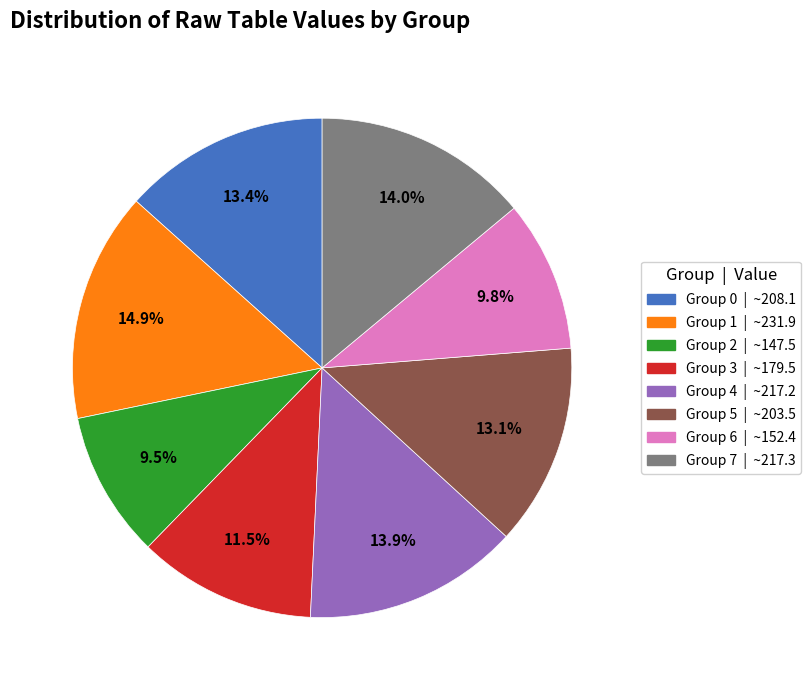

Is there a majority slice in this chart?

No